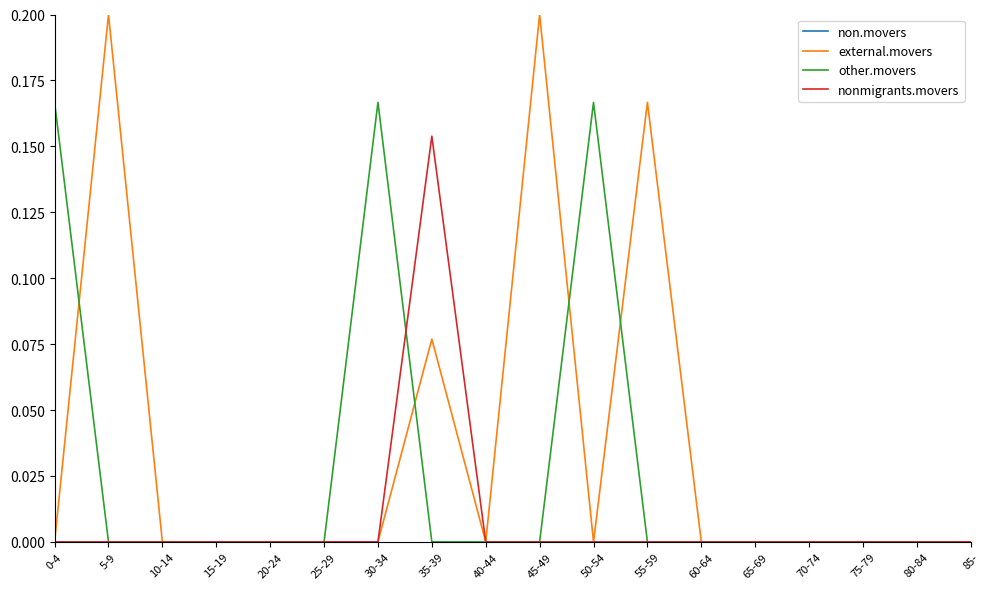

Reading left to right, list all the values displayed in this chart.

non.movers: 0-4=0.8	5-9=0.8	10-14=1.0	15-19=1.0	20-24=1.0	25-29=1.0	30-34=0.8	35-39=0.8	40-44=1.0	45-49=0.8	50-54=0.8	55-59=0.8	60-64=1.0	65-69=1.0	70-74=1.0	75-79=1.0	80-84=1.0	85-=1.0
external.movers: 0-4=0.0	5-9=0.2	10-14=0.0	15-19=0.0	20-24=0.0	25-29=0.0	30-34=0.0	35-39=0.1	40-44=0.0	45-49=0.2	50-54=0.0	55-59=0.2	60-64=0.0	65-69=0.0	70-74=0.0	75-79=0.0	80-84=0.0	85-=0.0
other.movers: 0-4=0.2	5-9=0.0	10-14=0.0	15-19=0.0	20-24=0.0	25-29=0.0	30-34=0.2	35-39=0.0	40-44=0.0	45-49=0.0	50-54=0.2	55-59=0.0	60-64=0.0	65-69=0.0	70-74=0.0	75-79=0.0	80-84=0.0	85-=0.0
nonmigrants.movers: 0-4=0.0	5-9=0.0	10-14=0.0	15-19=0.0	20-24=0.0	25-29=0.0	30-34=0.0	35-39=0.2	40-44=0.0	45-49=0.0	50-54=0.0	55-59=0.0	60-64=0.0	65-69=0.0	70-74=0.0	75-79=0.0	80-84=0.0	85-=0.0